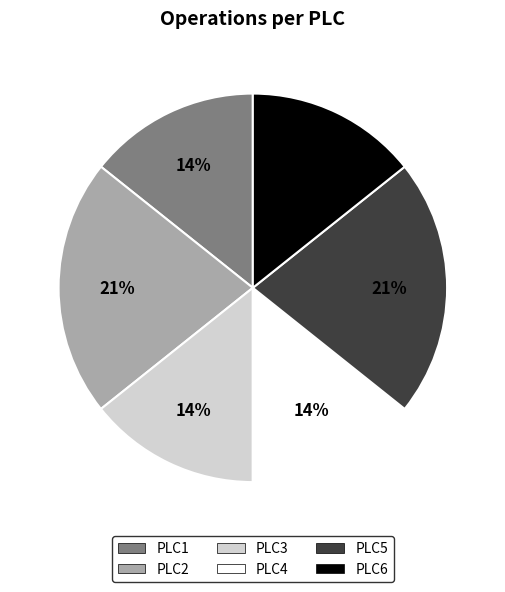

To the nearest percent, what is the combined percentage of PLC5 and PLC2?

43%